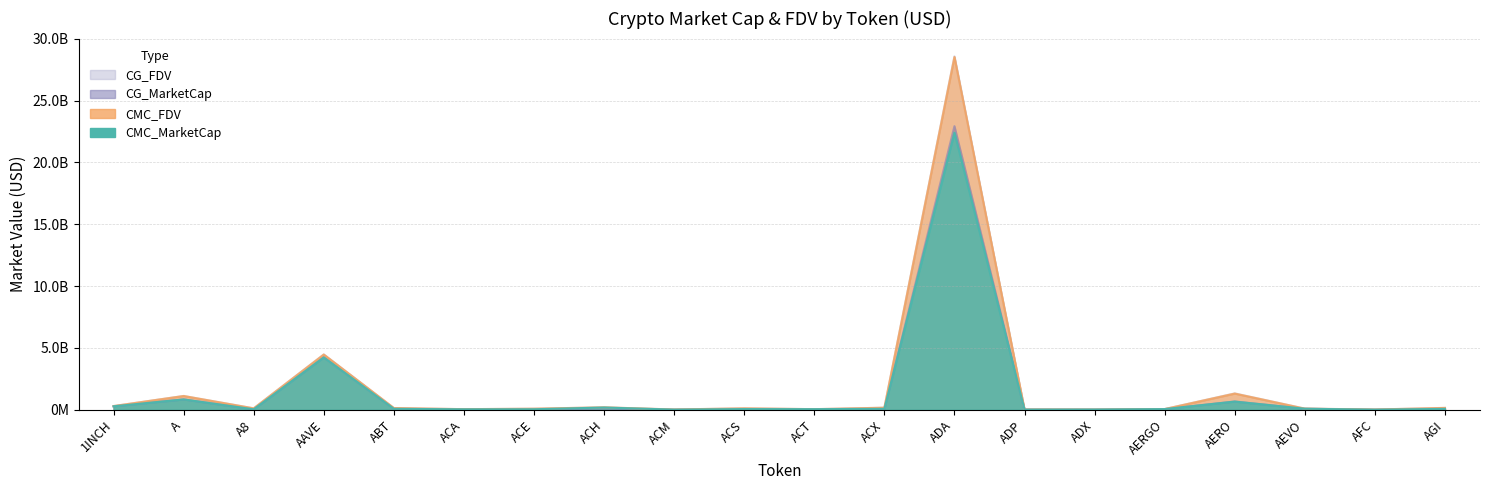

What is the difference between the maximum and minimum values in the CG_FDV series?

28574389681.0